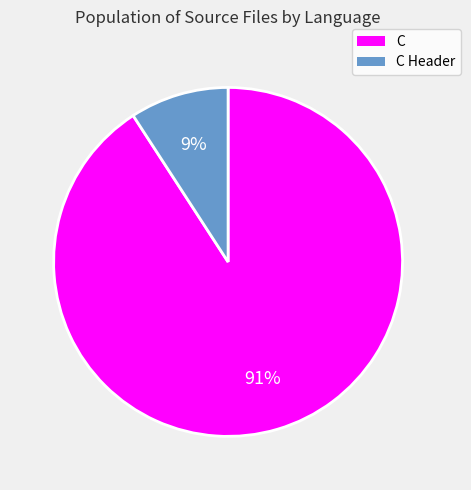

Which category has the biggest portion of the pie?

C